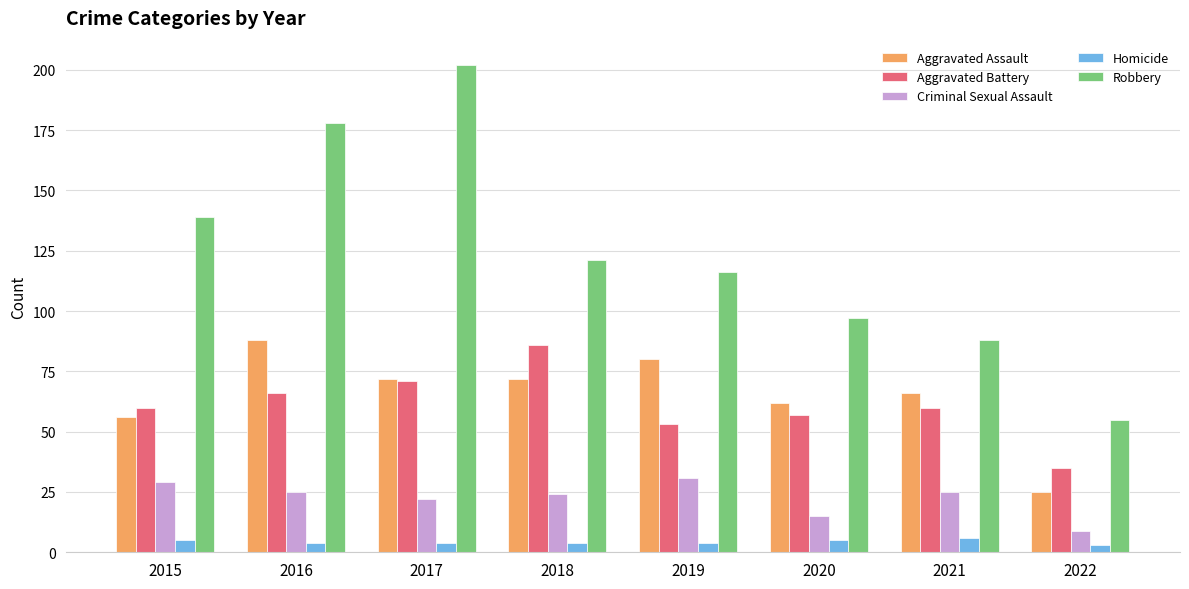

Which category has the highest value in the Aggravated Assault series?

2016